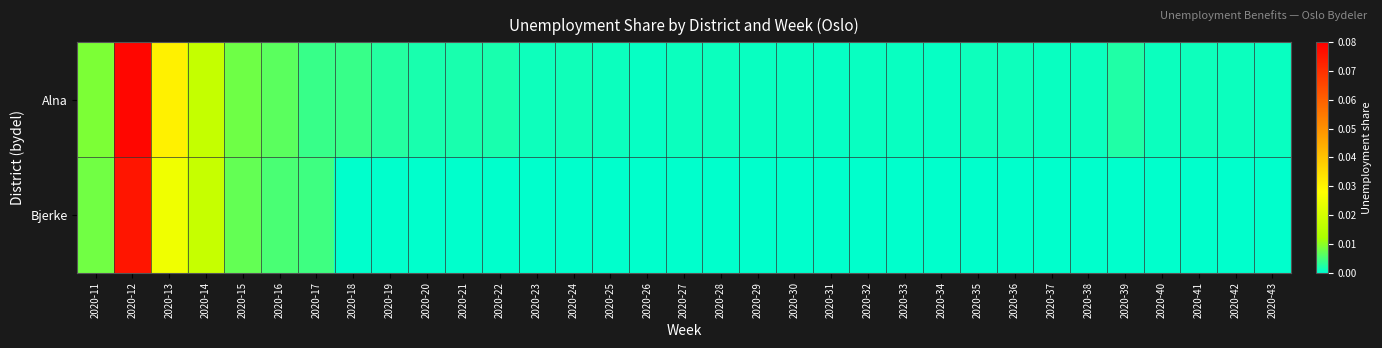

List the series in order of their overall mean, lowest first.

Bjerke, Alna